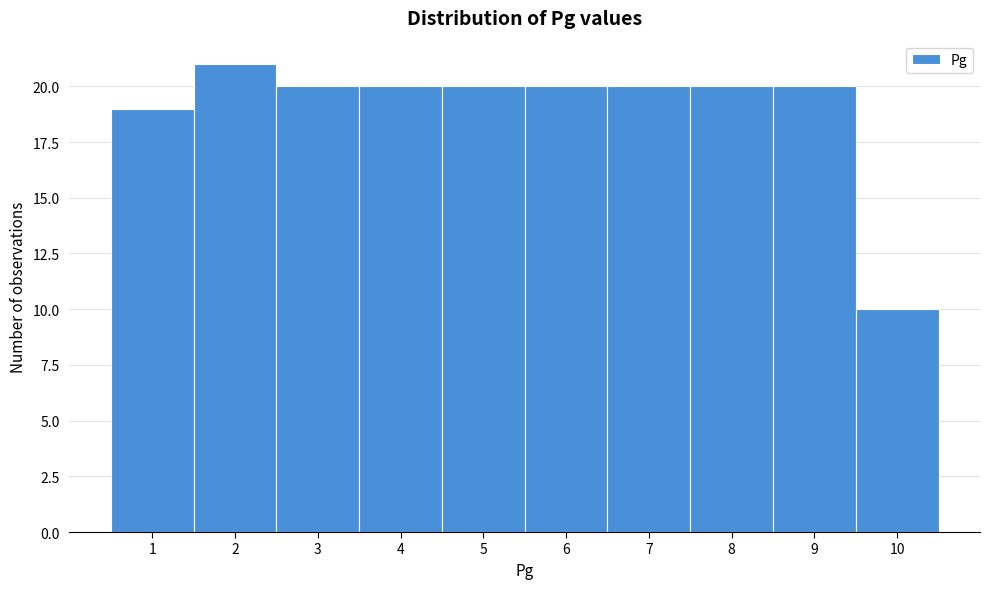

Reading left to right, list every bar in this chart as the range it spans on the x-axis followed by its height. The values are not printed on the chart, so give them approximately, as read against the axis.

0.5 to 1.5: 19
1.5 to 2.5: 21
2.5 to 3.5: 20
3.5 to 4.5: 20
4.5 to 5.5: 20
5.5 to 6.5: 20
6.5 to 7.5: 20
7.5 to 8.5: 20
8.5 to 9.5: 20
9.5 to 10.5: 10